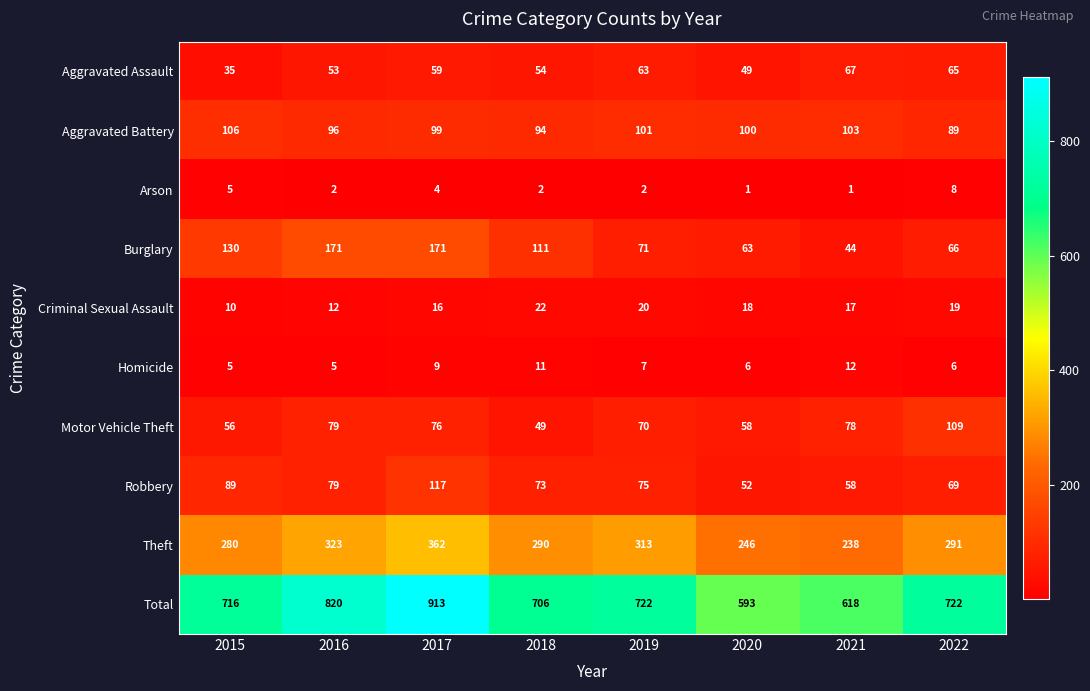

Is it true that Motor Vehicle Theft equals 58 at 2020?

True